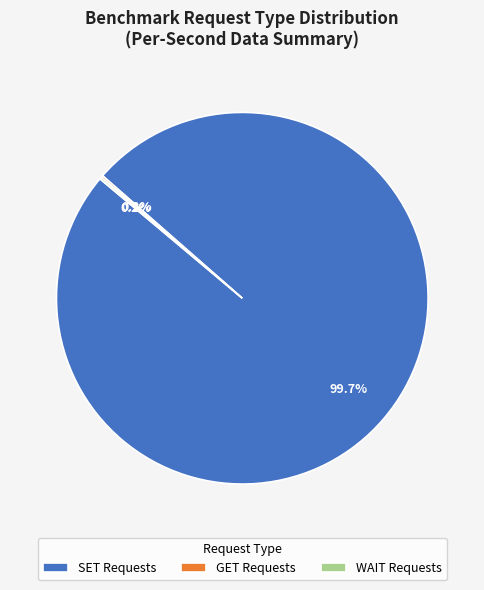

Which slice is the largest?

SET Requests